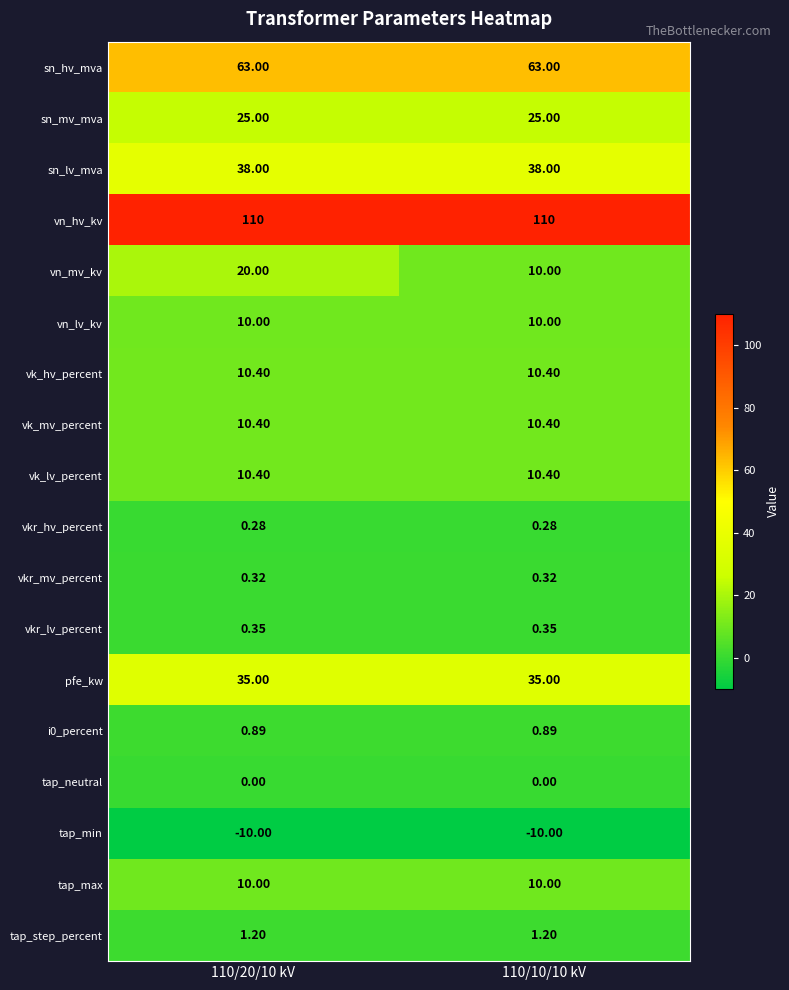

Is the value of tap_step_percent at 110/20/10 kV greater than the value of vk_mv_percent at 110/10/10 kV?

No